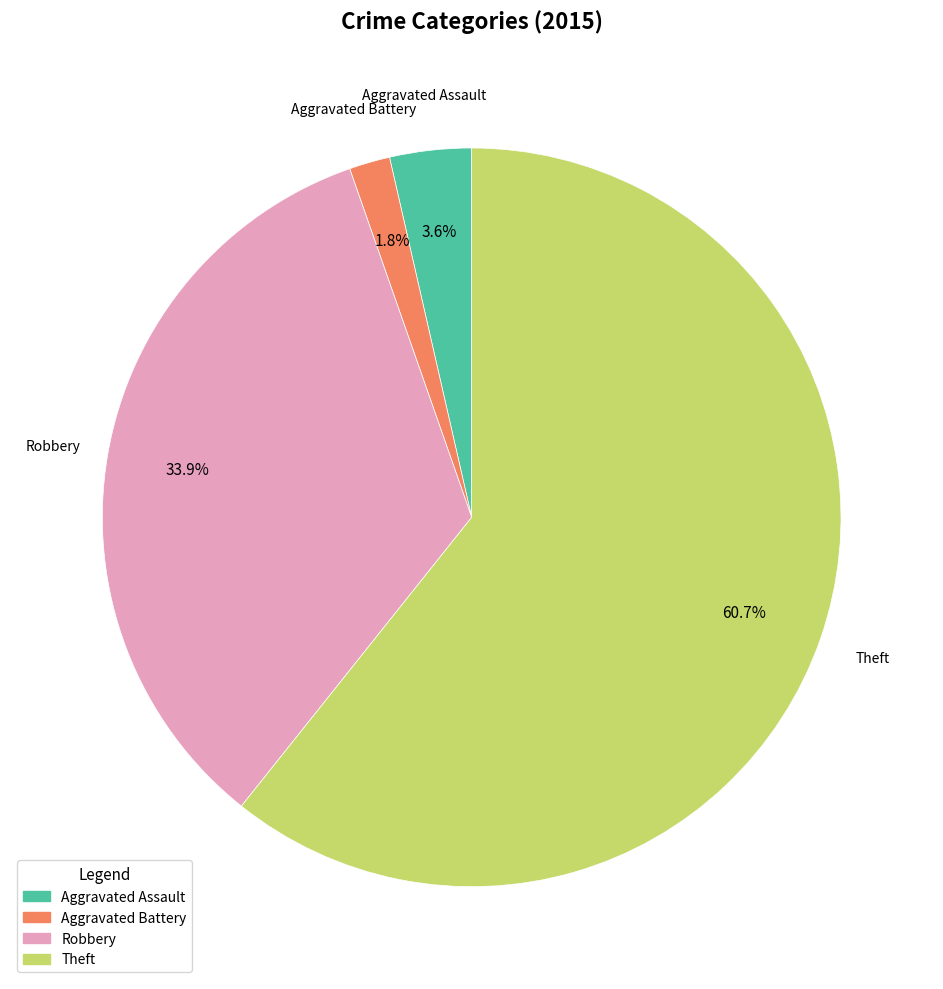

To the nearest percent, what portion does Robbery represent?

34%